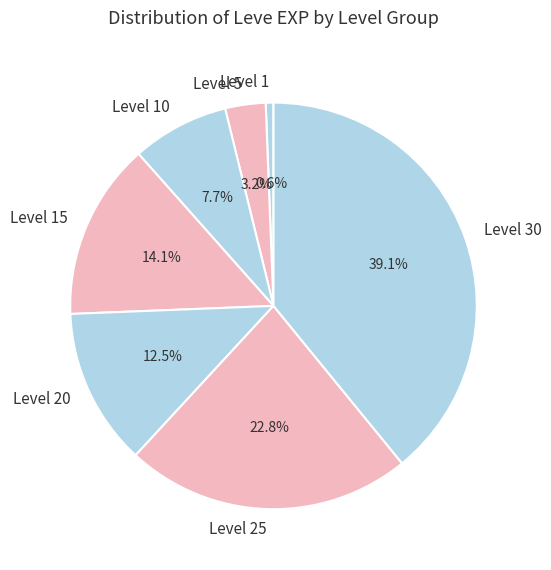

Which has a higher value, Level 15 or Level 30?

Level 30